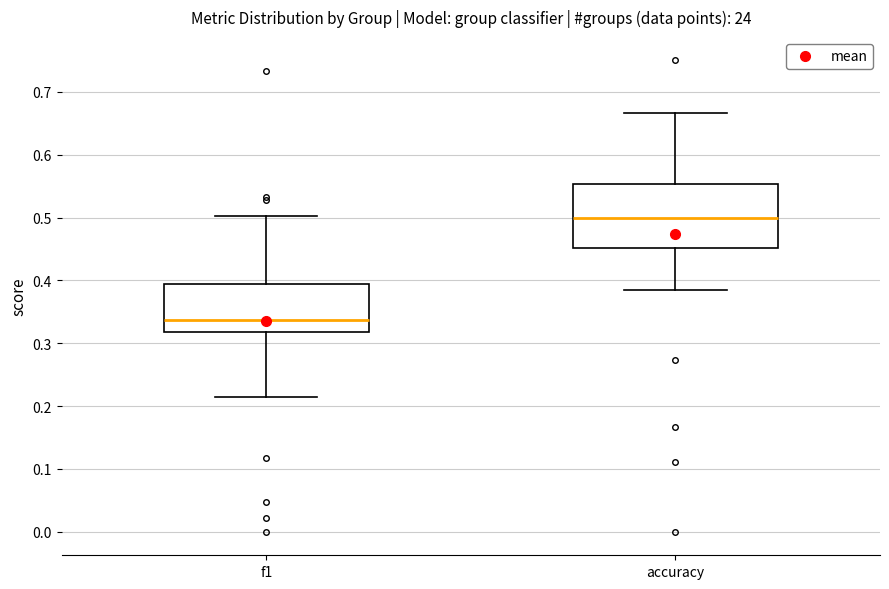

Which box is the tallest, from its lower edge to its upper edge?

accuracy